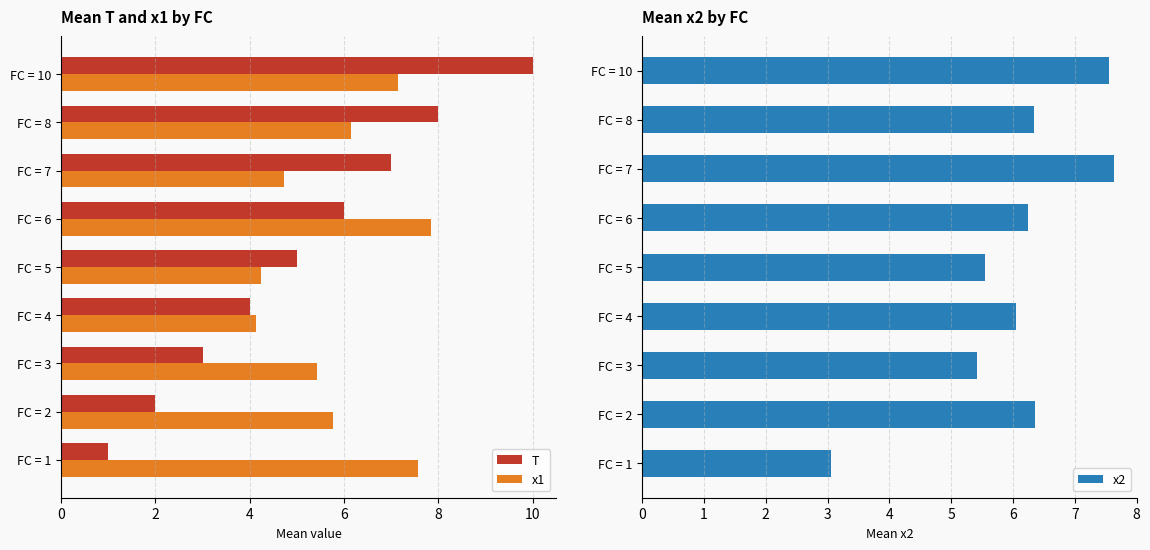

Is the value of x1 at FC = 5 greater than the value of T at FC = 6?

No